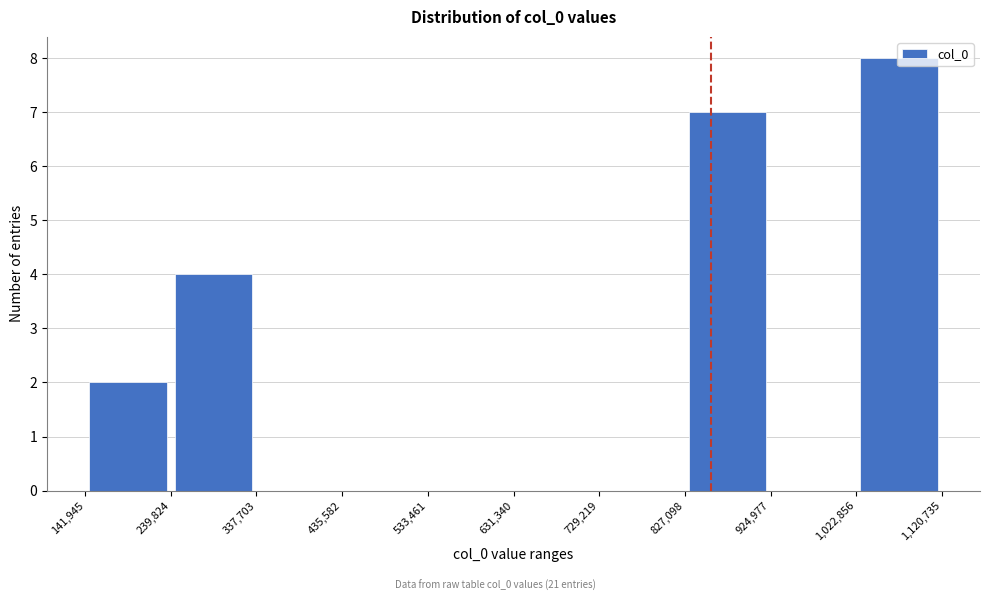

Over which range of the x-axis is the bar tallest?

1,022,856 to 1,120,735